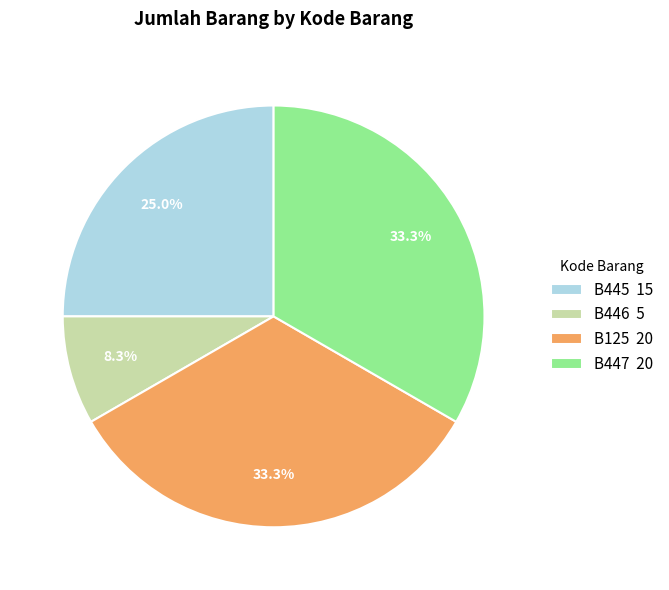

Is there any slice that represents more than half of the pie?

No